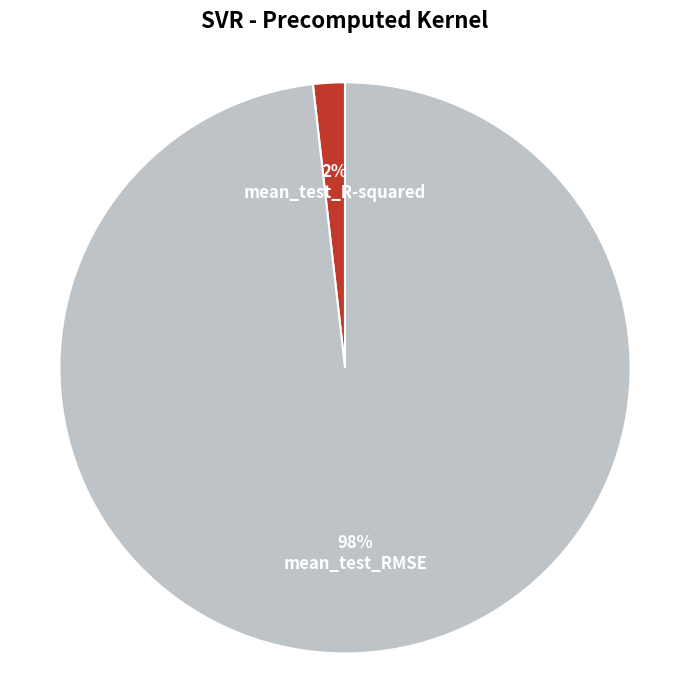

Between mean_test_R-squared and mean_test_RMSE, which is larger?

mean_test_RMSE